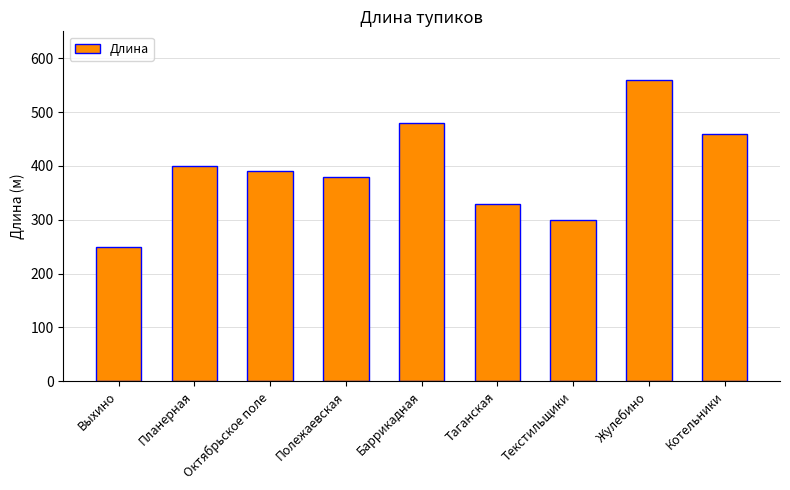

What is the value of the 9th bar from the left?

460